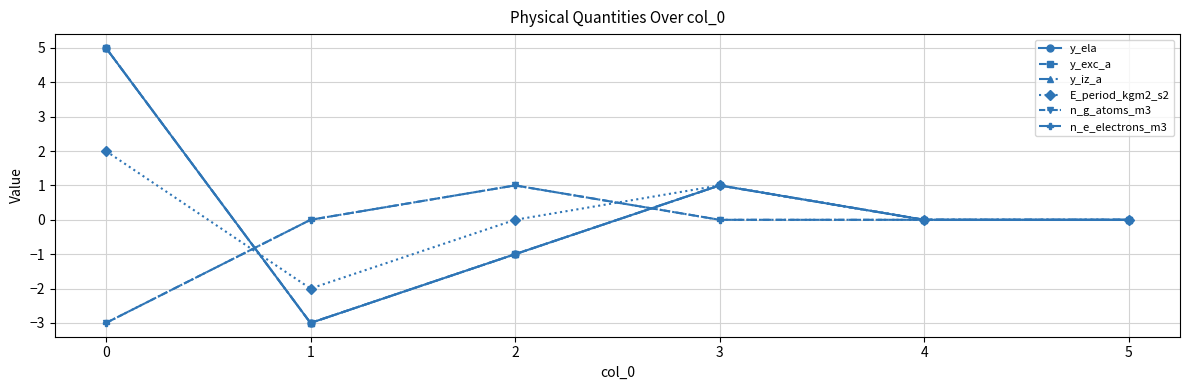

Does the chart have visible grid lines?

Yes